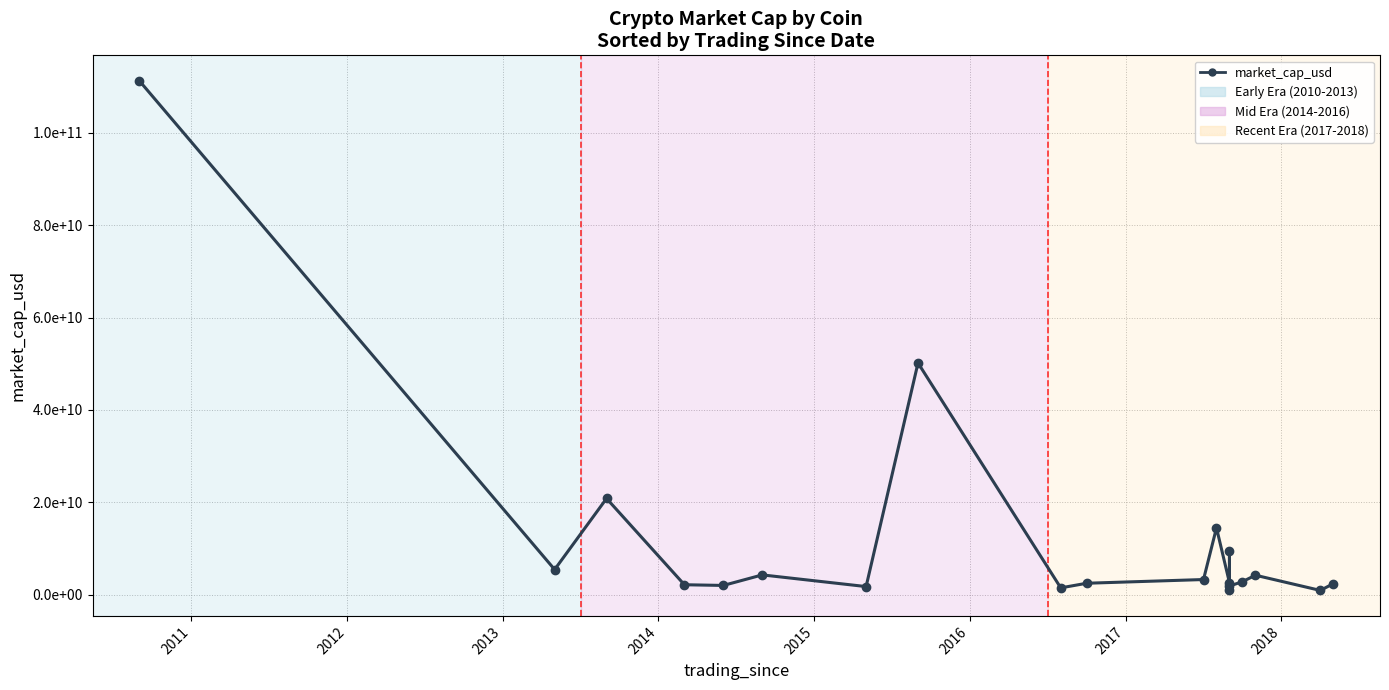

What is the sum of all values?

244985363250